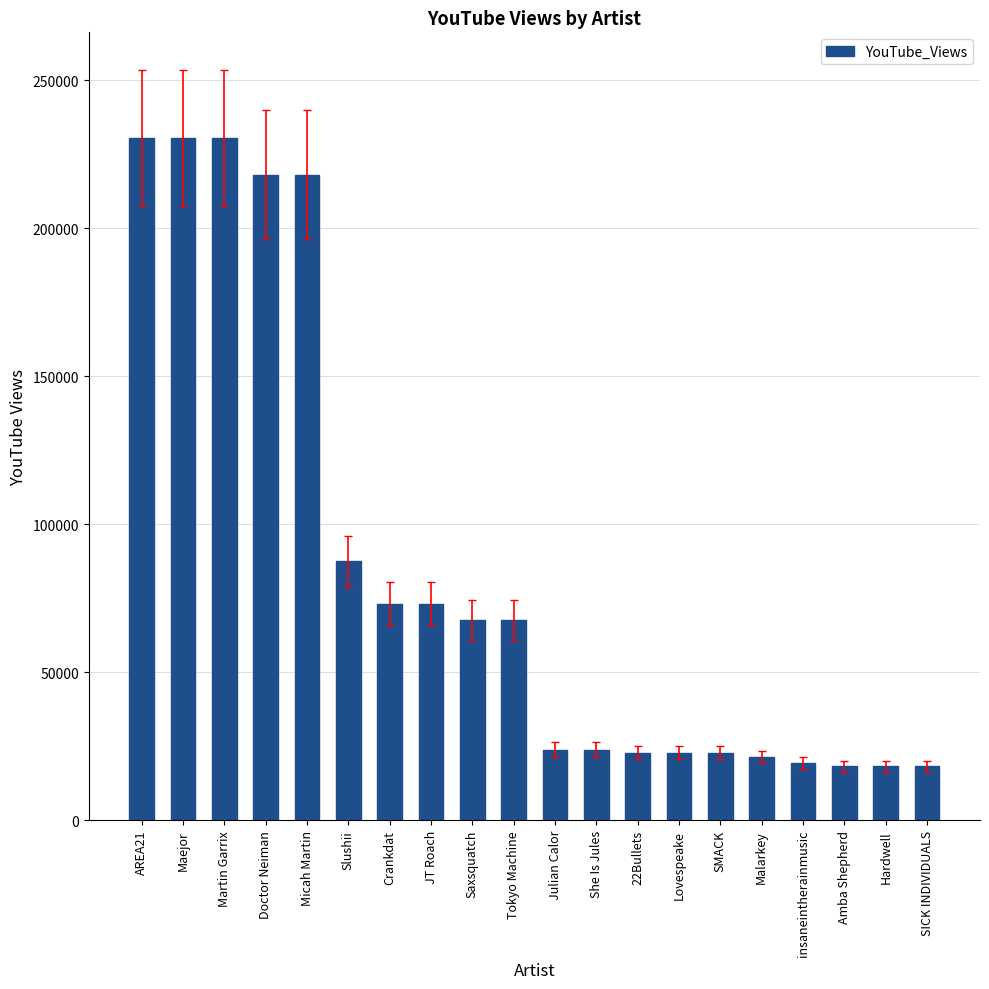

What is the label of the 9th bar from the left?

Saxsquatch